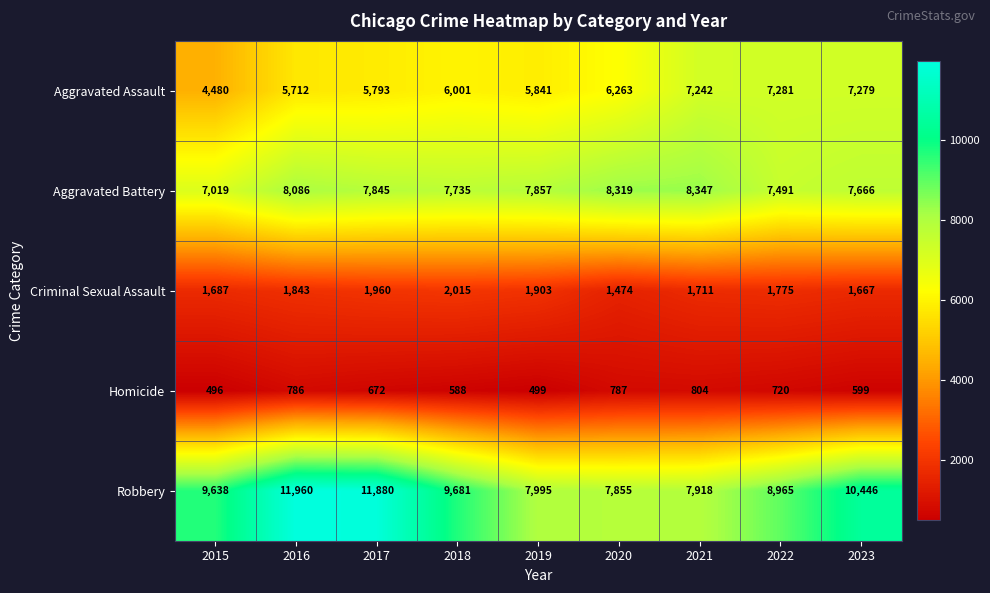

The Aggravated Assault series shows 9620 at 2019. True or false?

False